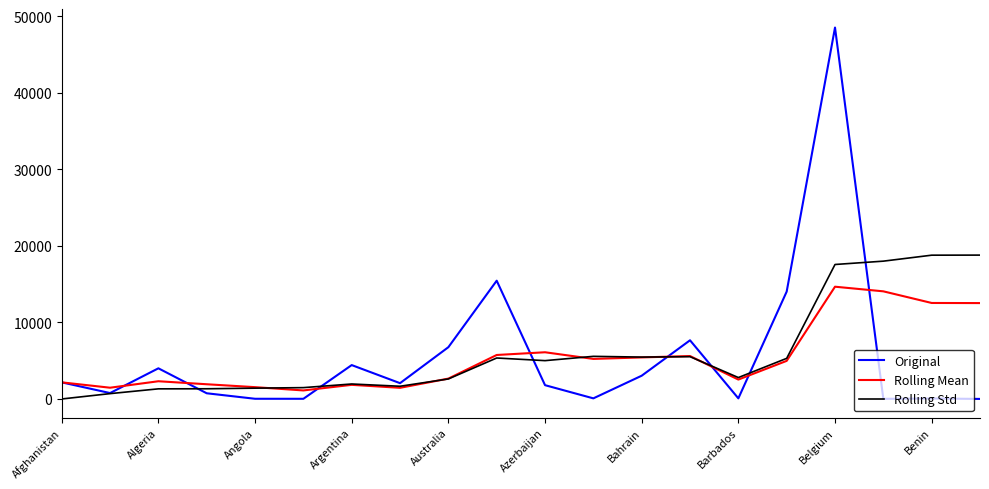

Which series has the widest spread of values?

Original